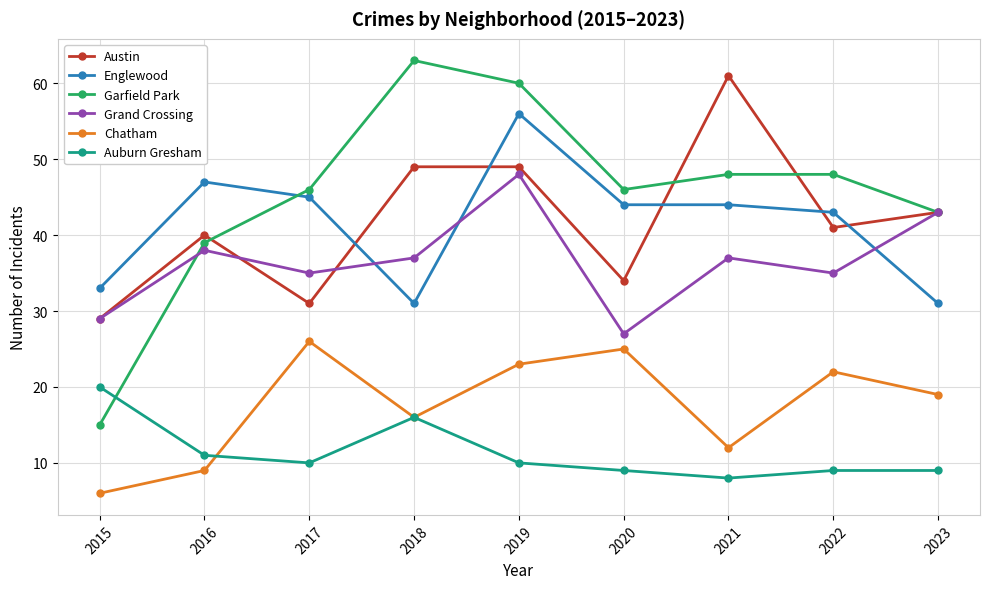

The value of Grand Crossing at 2022 is 35. True or false?

True